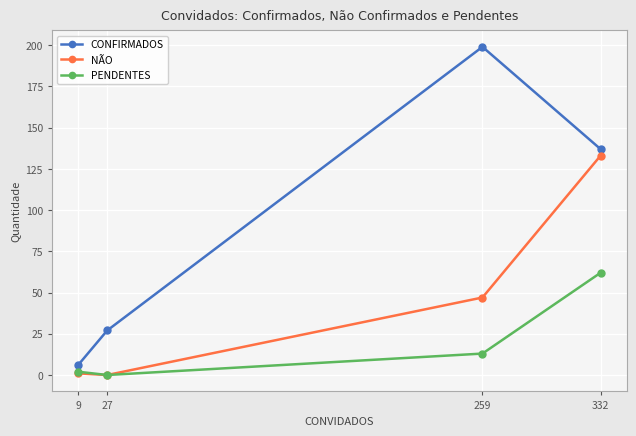

Reading left to right, what are all the values shown in this chart?

CONFIRMADOS: 9=6	27=27	259=199	332=137
NÃO: 9=1	27=0	259=47	332=133
PENDENTES: 9=2	27=0	259=13	332=62